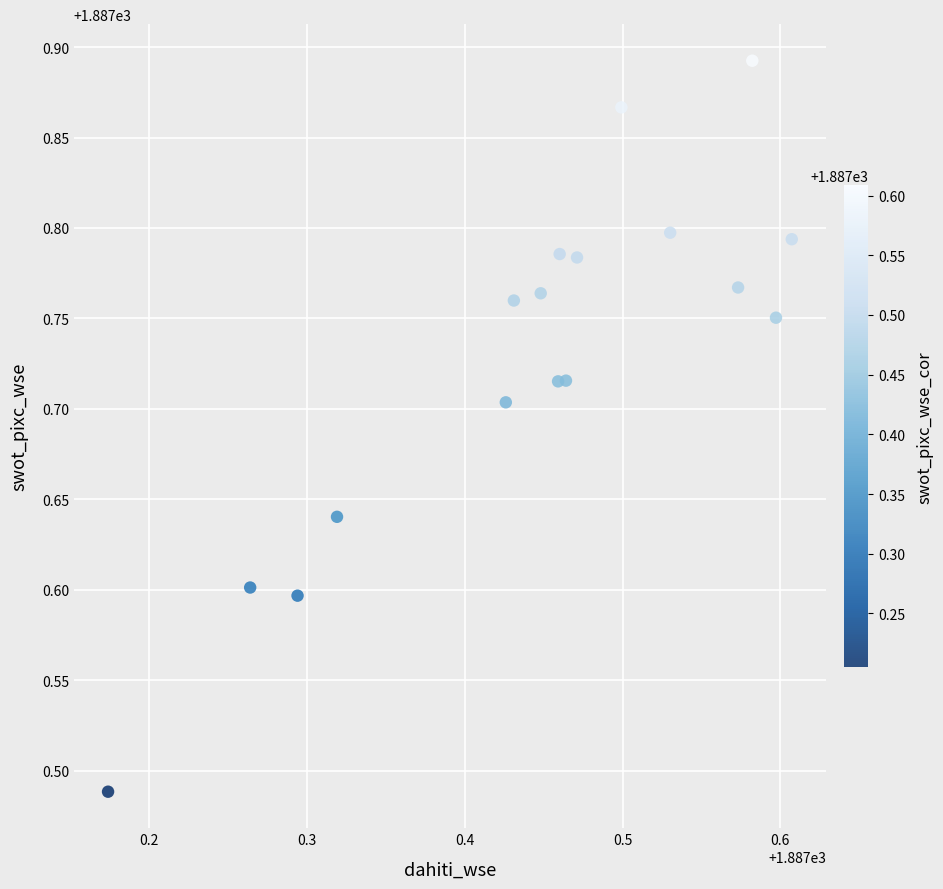

What is the range of Y values (max minus min)?

0.4